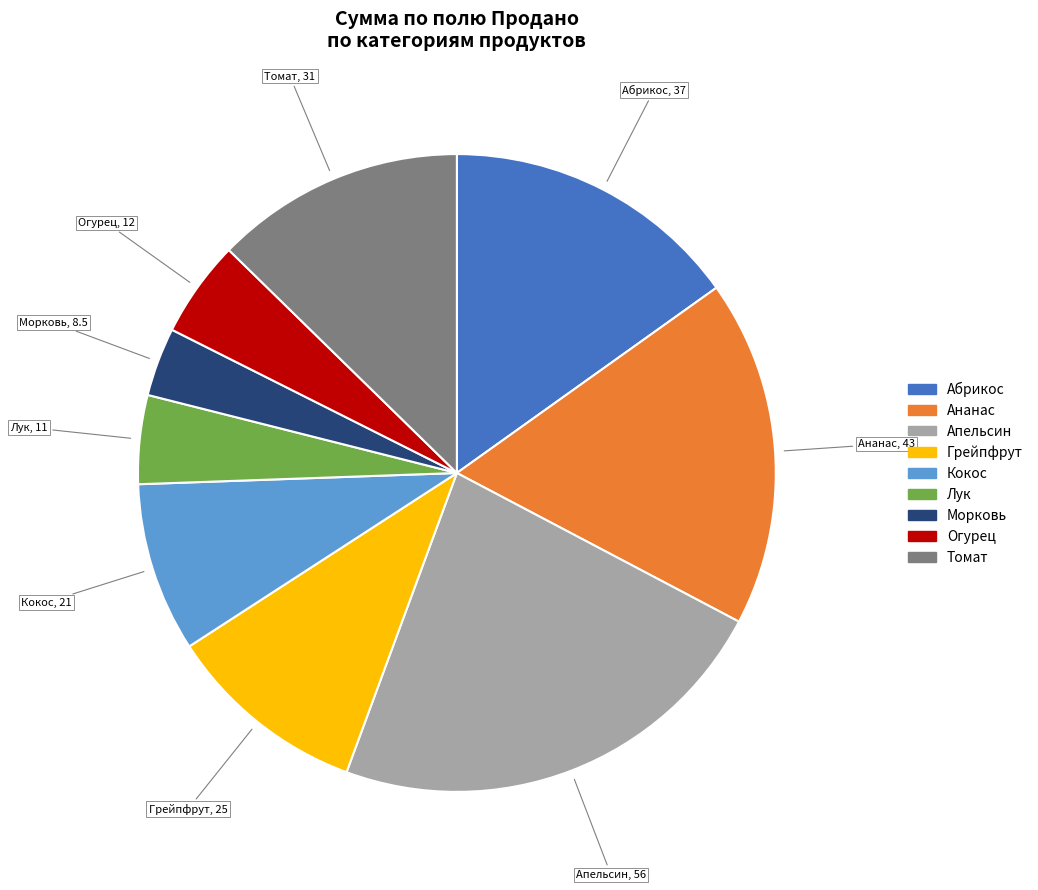

Is there a majority slice in this chart?

No